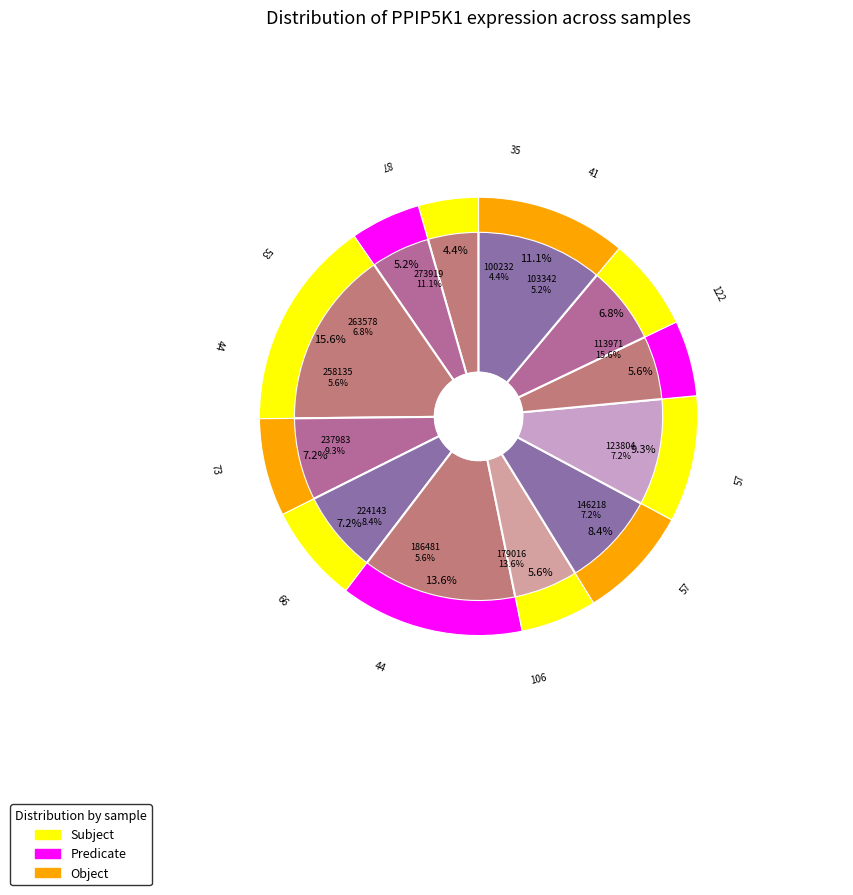

True or false: 224143 accounts for 8% of the total.

True